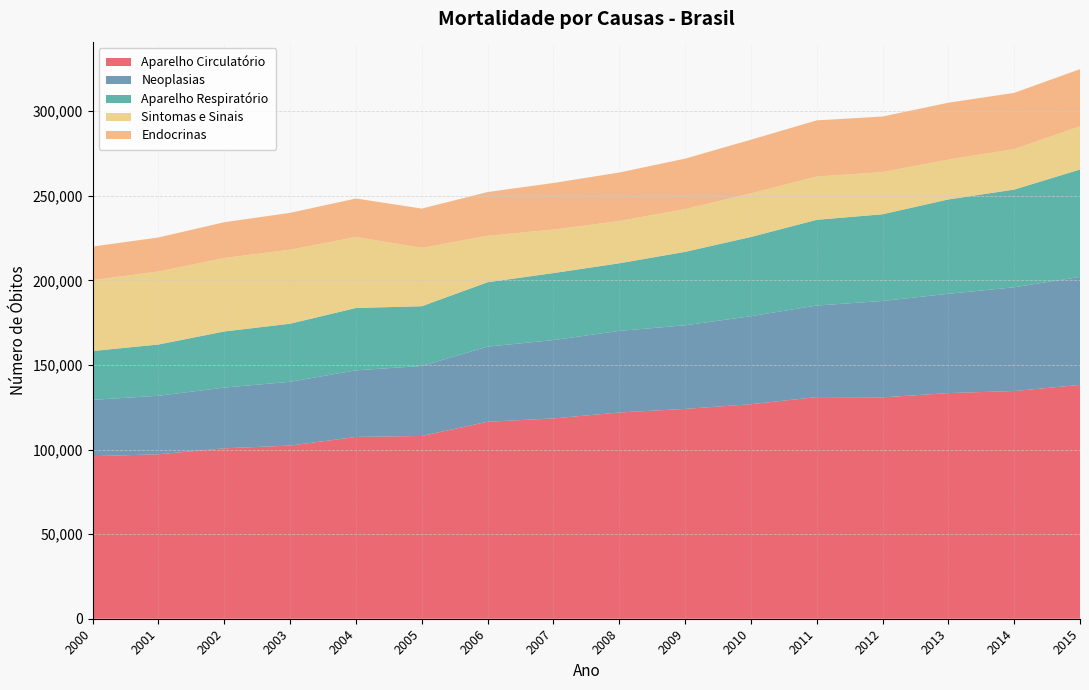

Reading left to right, what are all the values shown in this chart?

Aparelho Circulatório: 96099	97214	100751	102363	107476	108059	116452	118425	121931	124047	126819	131040	130865	133399	134621	138243
Neoplasias: 33312	34601	35897	37731	39385	41381	44415	46316	48246	49440	52033	54125	57003	58711	61336	63850
Aparelho Respiratório: 28862	30309	33184	34321	36856	35312	38078	39609	39961	43412	46849	50677	51255	55776	57758	63500
Sintomas e Sinais: 41938	43146	43432	43741	41991	34527	27438	25734	24955	25297	25778	25622	24932	23582	23964	25521
Endocrinas: 19820	20141	21156	21805	22744	23213	25887	27531	28716	29816	31723	33172	32852	33615	33227	33806